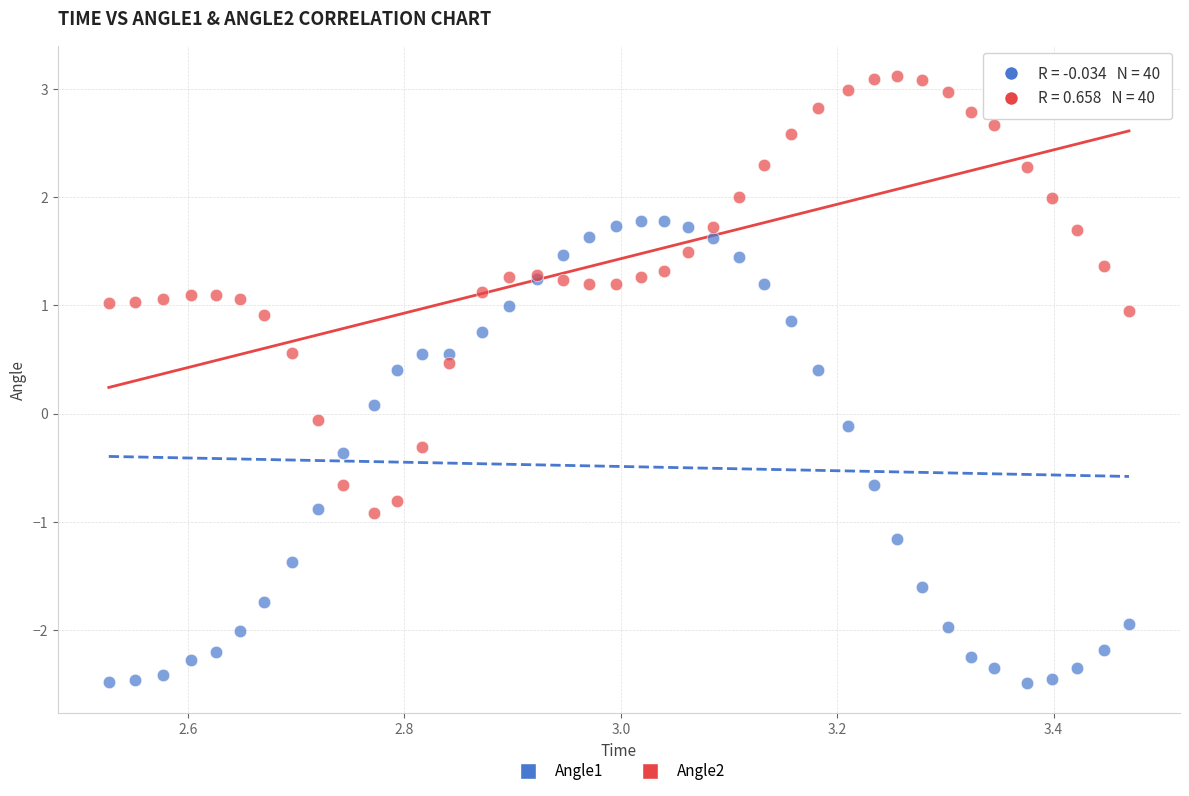

Which series has the widest spread of Y values?

Angle1